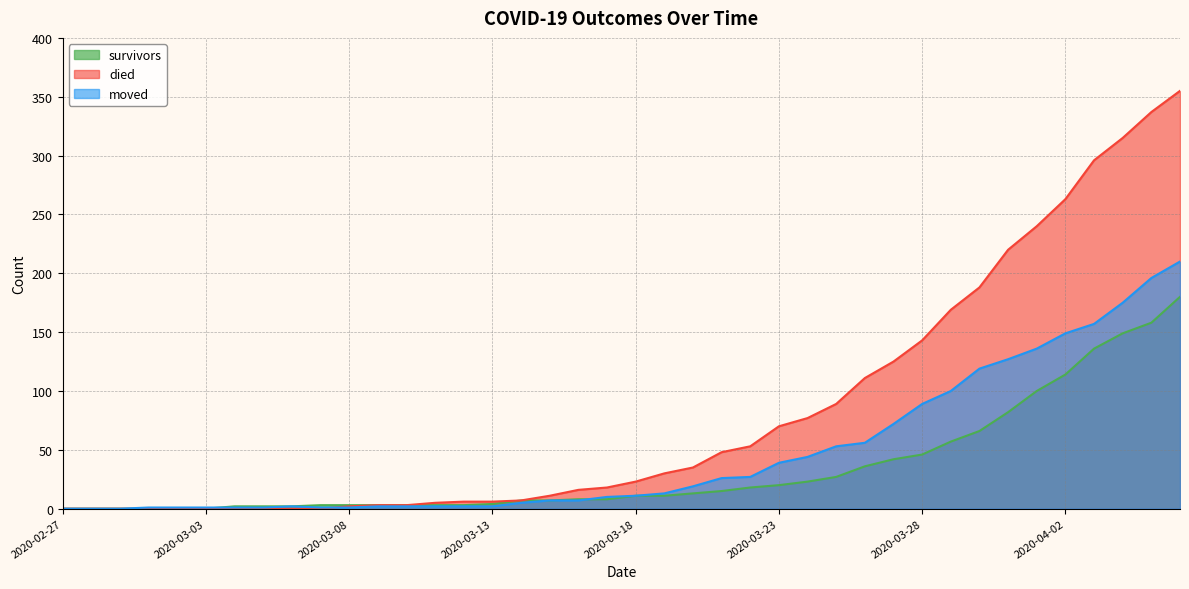

At which label does moved first exceed 11?

2020-03-19